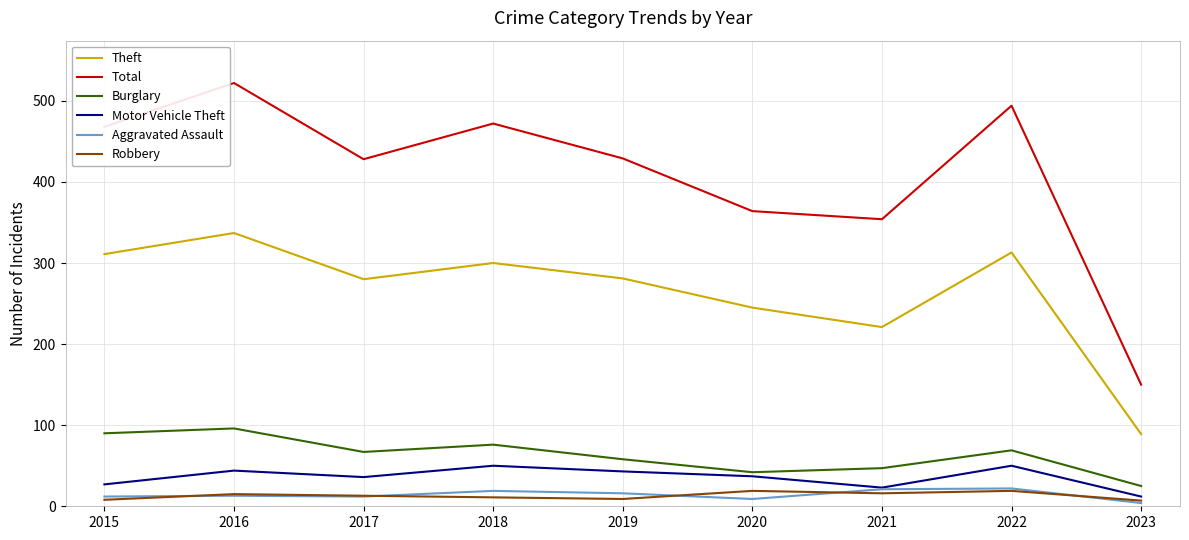

Which series changed the most between 2019 and 2021?

Total